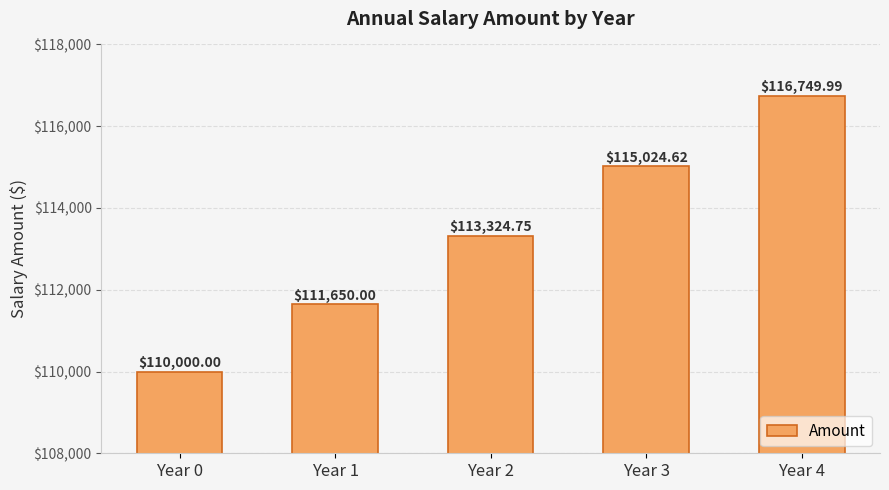

What is the value of the 4th bar from the left?

115024.6